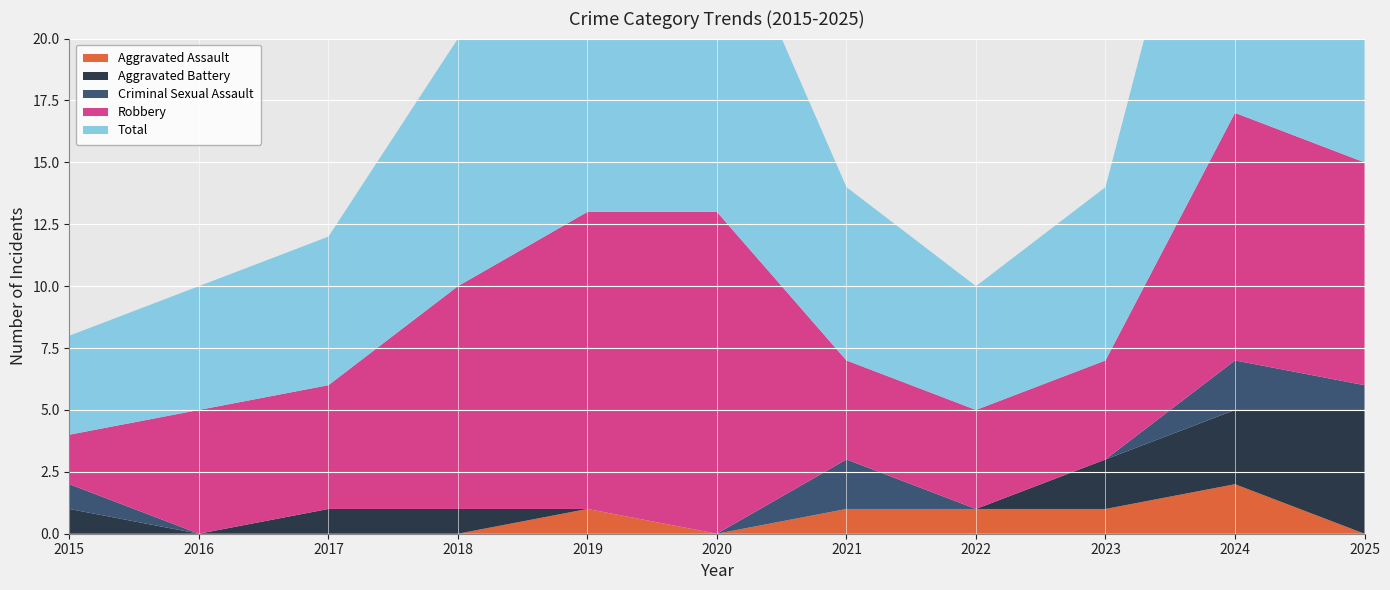

Reading left to right, extract all data points from this chart.

Aggravated Assault: 0	0	0	0	1	0	1	1	1	2	0
Aggravated Battery: 1	0	1	1	0	0	0	0	2	3	5
Criminal Sexual Assault: 1	0	0	0	0	0	2	0	0	2	1
Robbery: 2	5	5	9	12	13	4	4	4	10	9
Total: 4	5	6	10	13	13	7	5	7	17	15